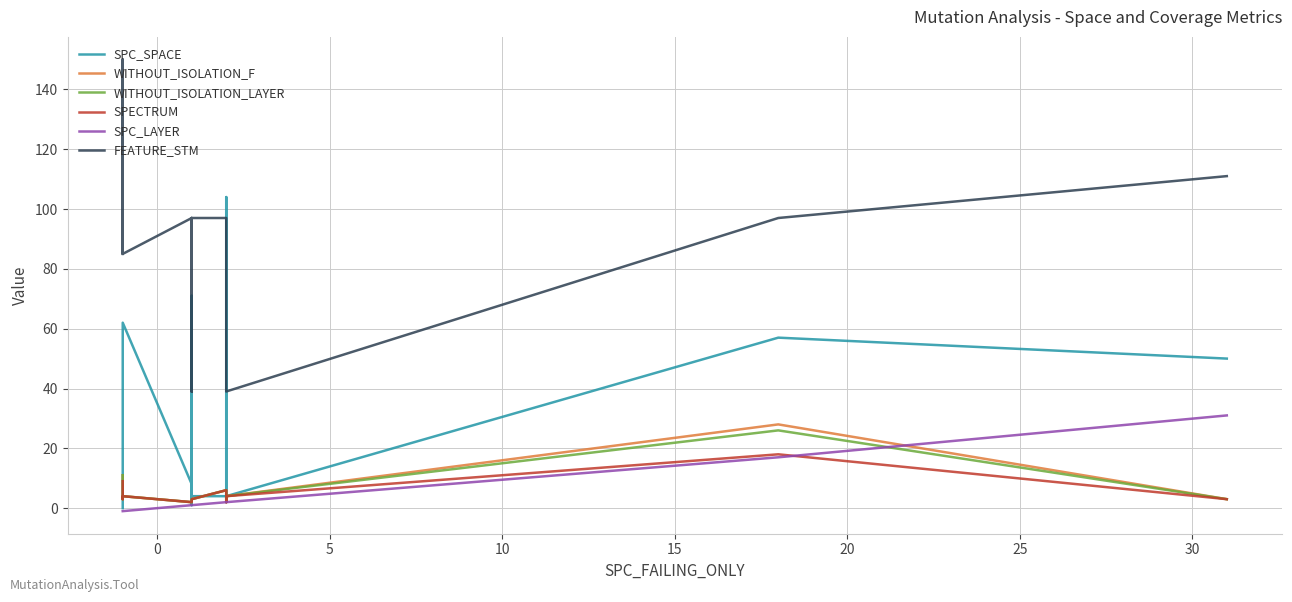

What is the difference between the maximum and second lowest values in the WITHOUT_ISOLATION_LAYER series?

24